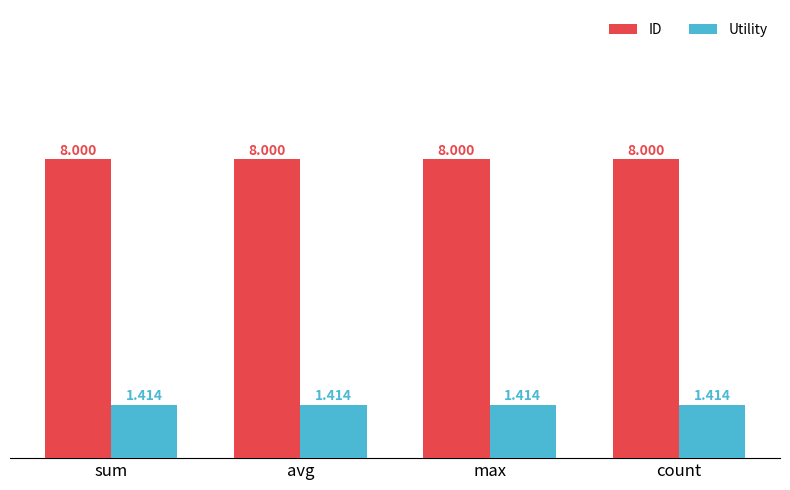

Which series has the largest total across all categories?

ID